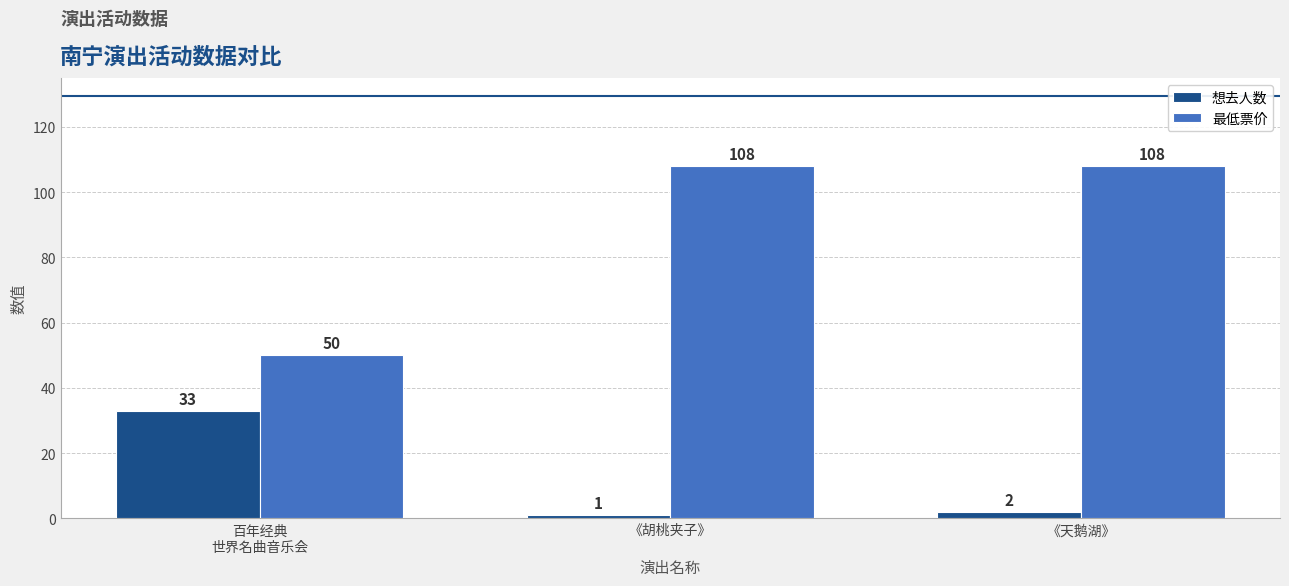

At which category does the chart reach its minimum across all series?

《胡桃夹子》